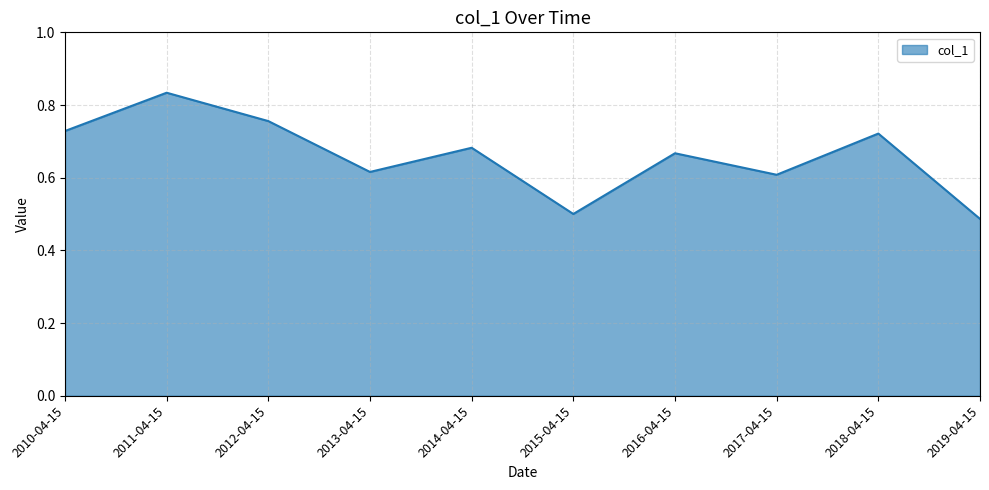

At which category does the data reach its first local peak?

2011-04-15